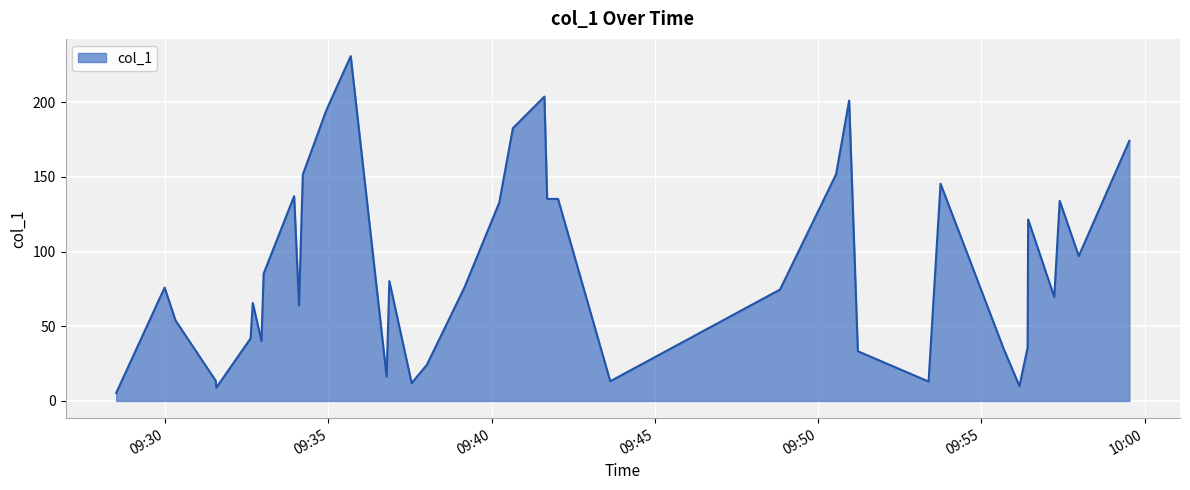

What is the difference between the maximum and minimum values?

225.7